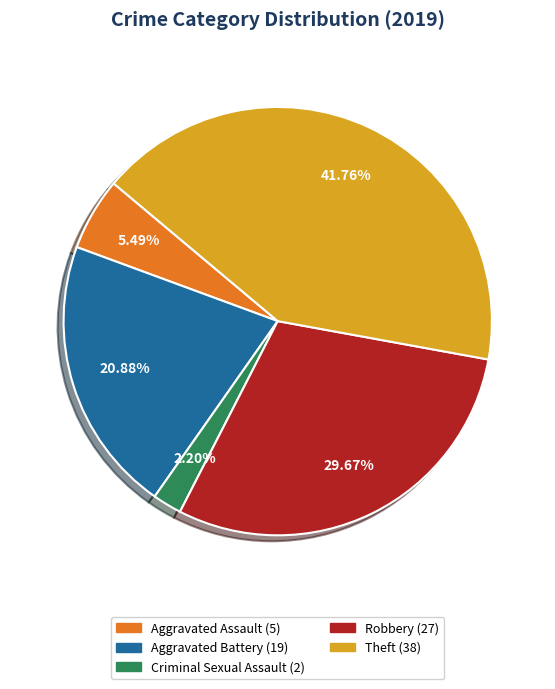

Does any single category account for the majority?

No